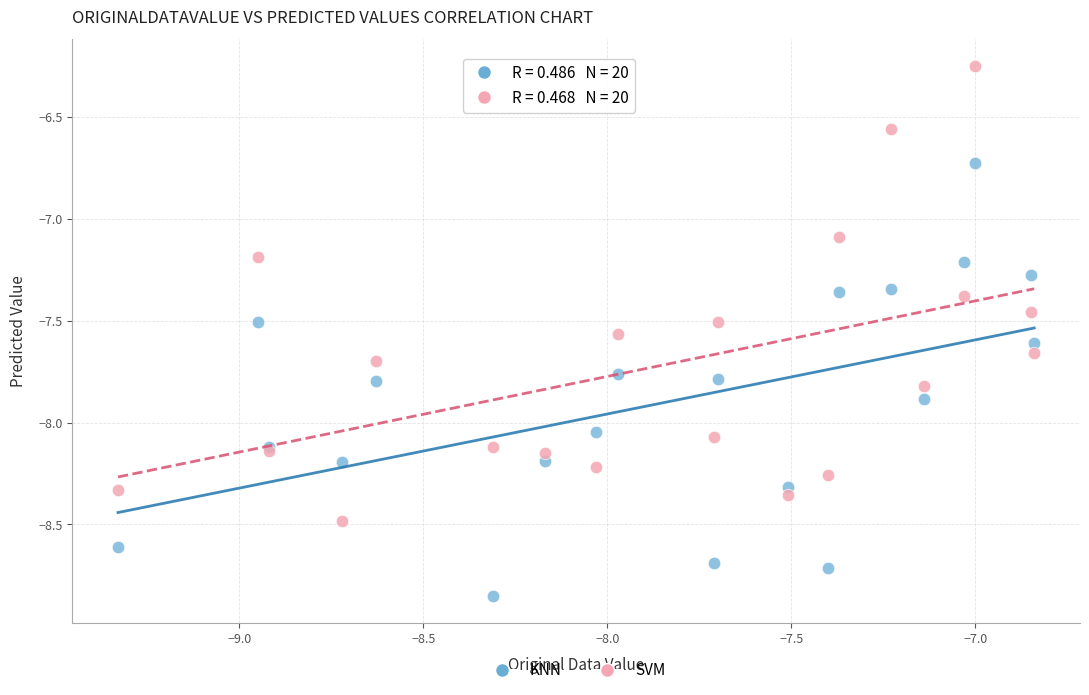

What are all the series names shown in the legend?

KNN, SVM